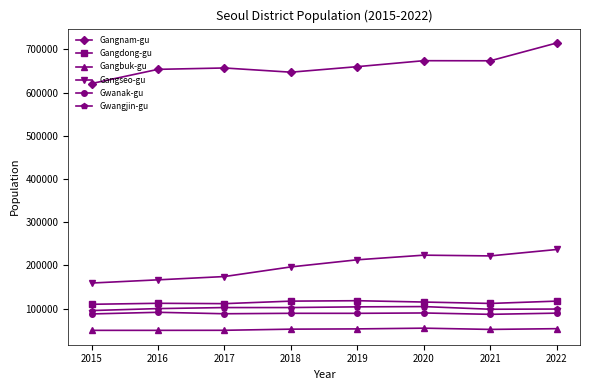

Is this an area chart (filled region under the line)?

No